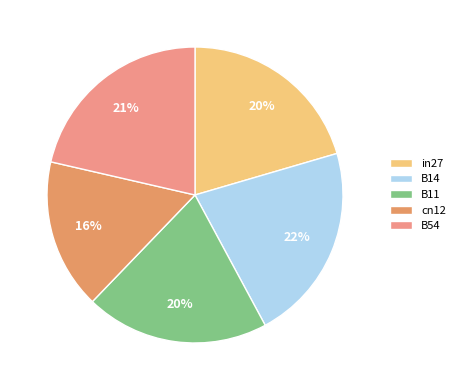

What is the total percentage of B11 and cn12?

36.5%